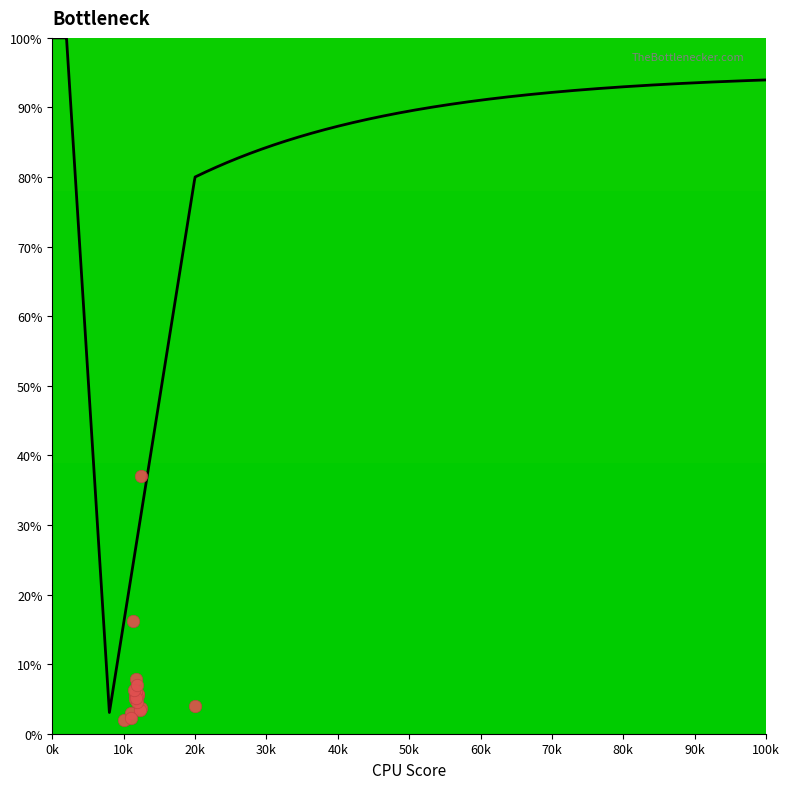

What Y value in the scatter plot is closest to 19?

16.2